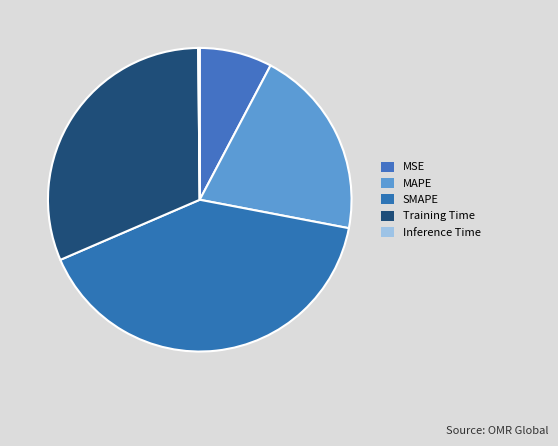

The SMAPE slice represents 30% of the pie. True or false?

False